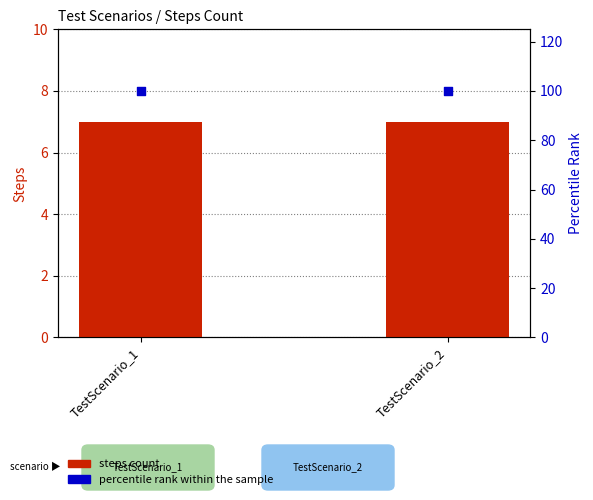

At which category is the sum across all series the highest?

TestScenario_1